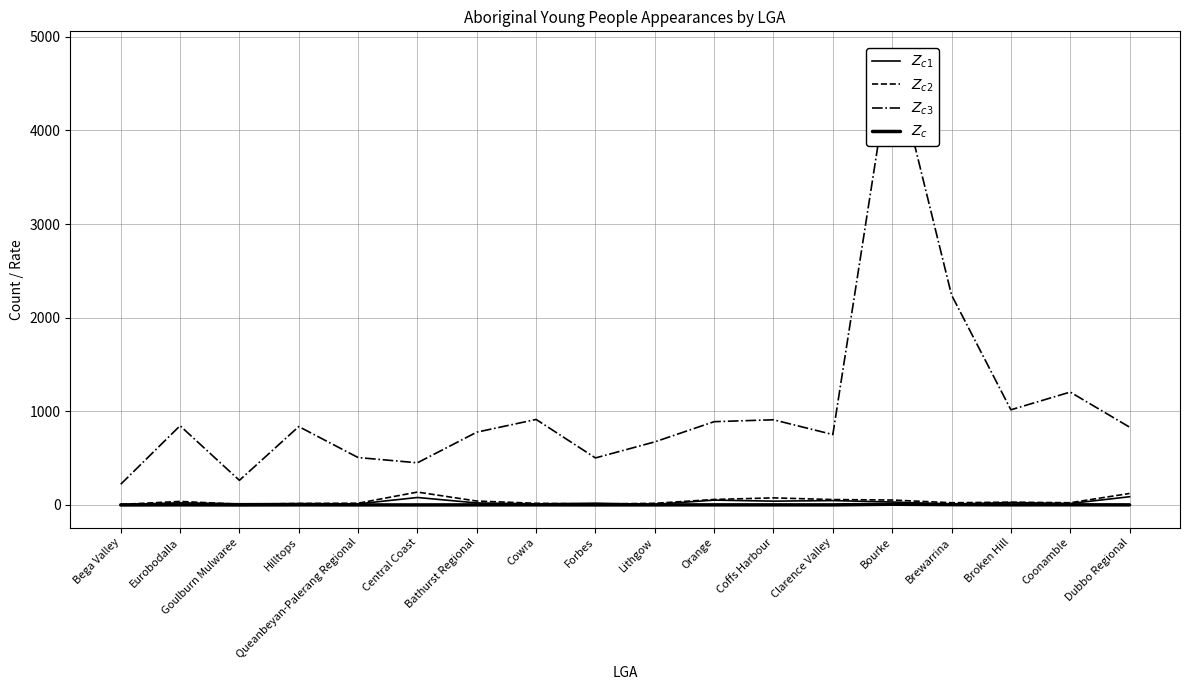

What is the difference between the highest and lowest values at Broken Hill?

1015.2